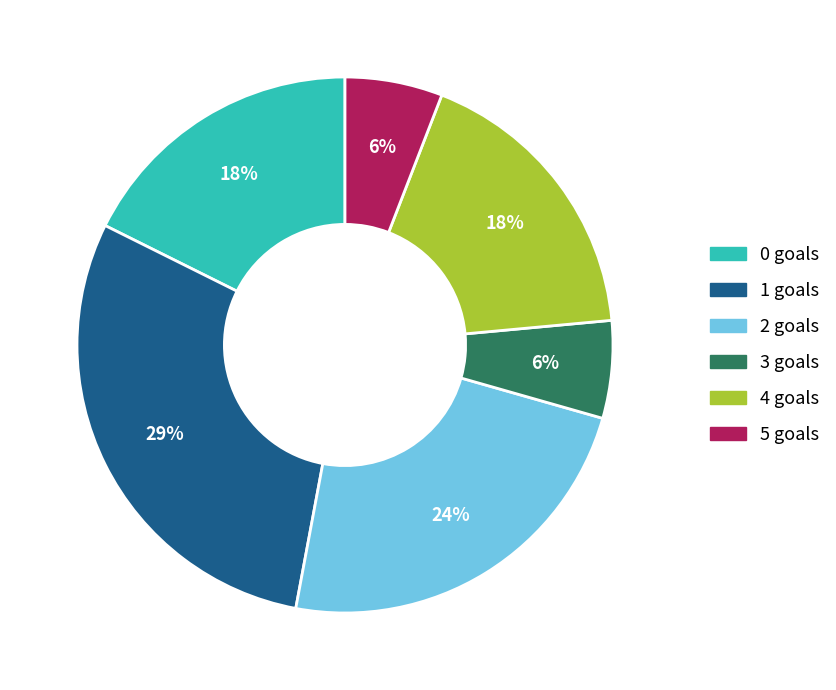

Is there a majority slice in this chart?

No